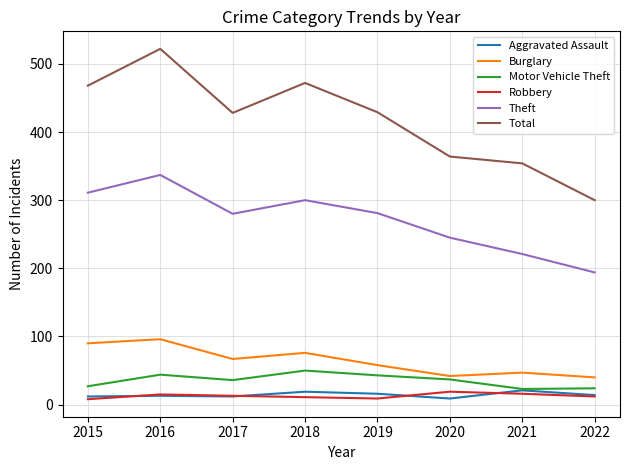

What is the difference between the Burglary values at 2015 and 2016?

6